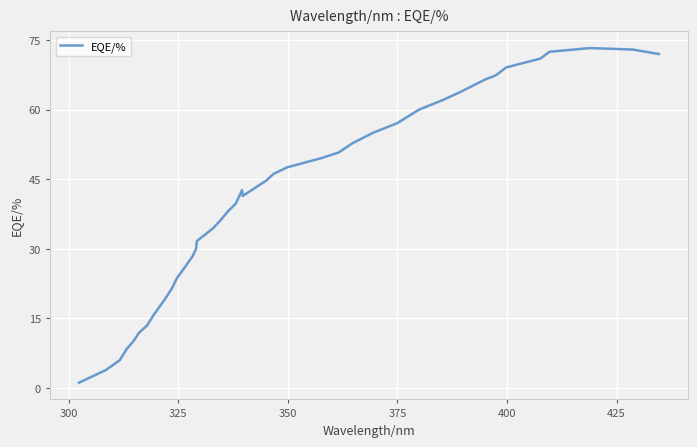

What is the greatest value displayed?

73.3